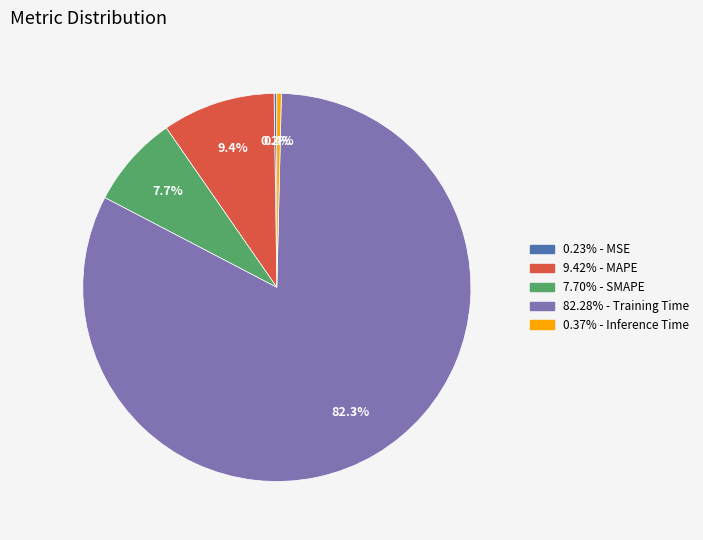

How much of the chart is everything except 0.37% - Inference Time?

99.6%